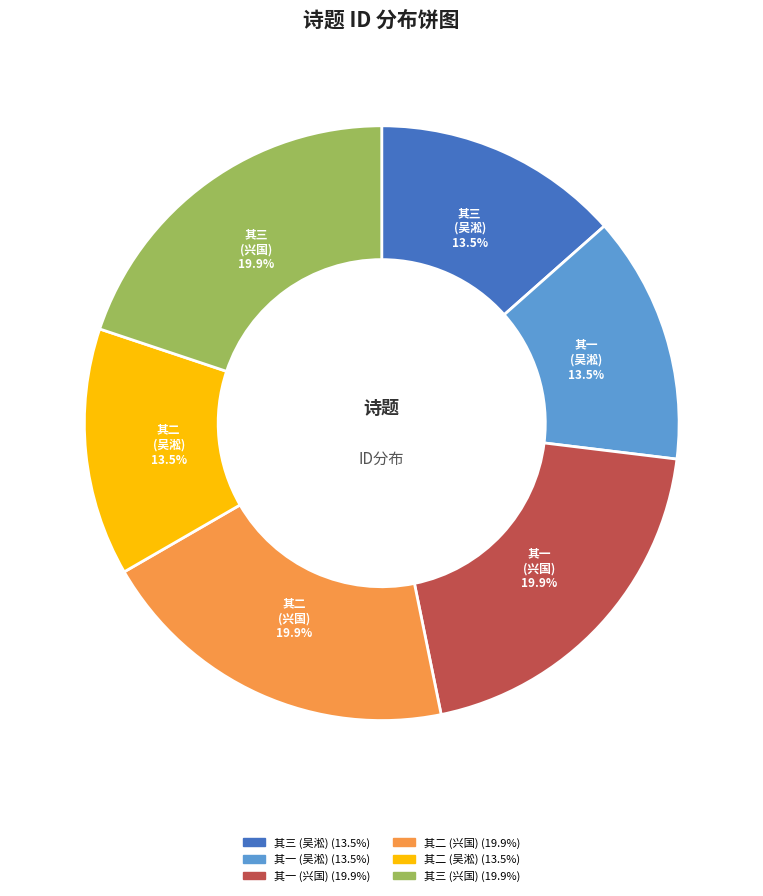

Approximately how many times larger is the value at 其二 (兴国) compared to 其一 (吴淞)?

1.5